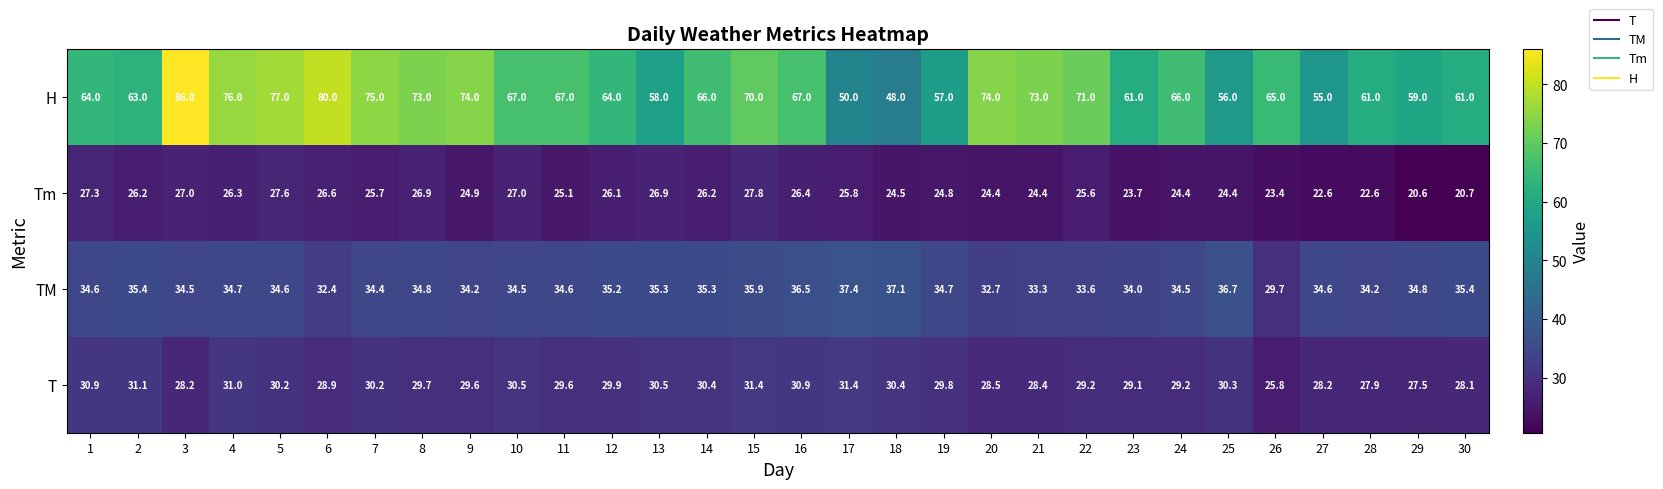

What is the approximate value of T at 21?

28.4